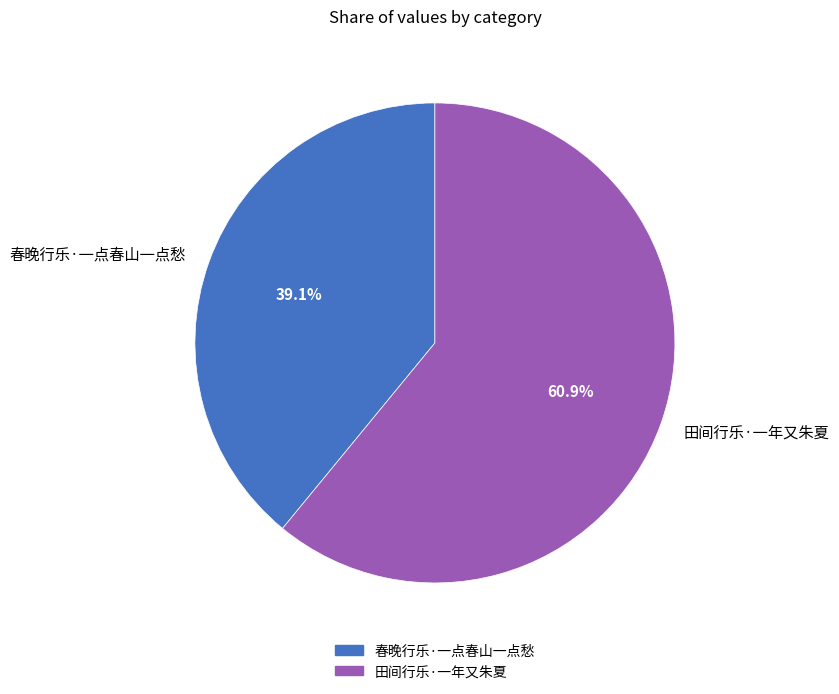

What percentage is NOT represented by 田间行乐·一年又朱夏?

39.1%